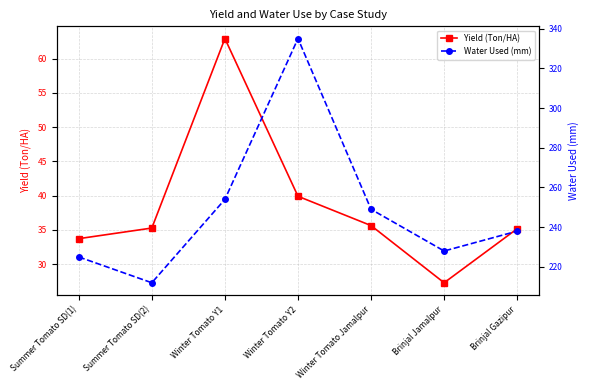

List the series in order of their peak value, highest first.

Water Used (mm), Yield (Ton/HA)